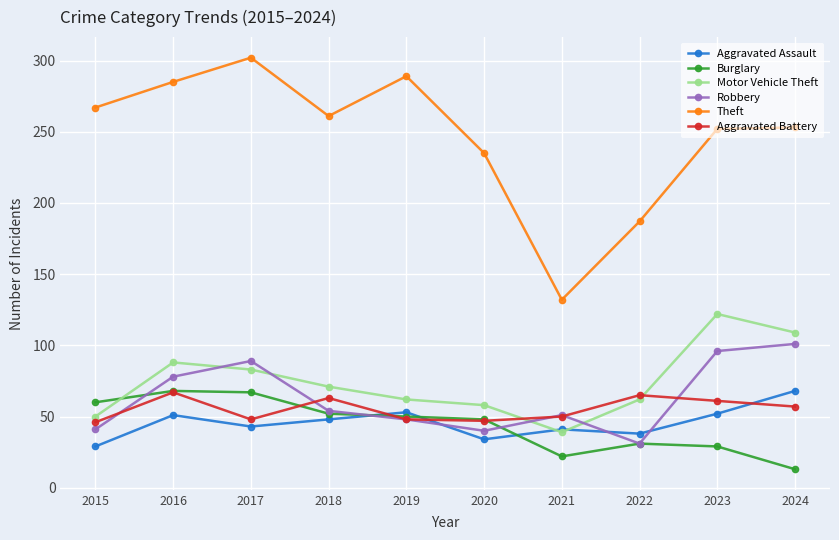

What is the greatest value displayed?

302